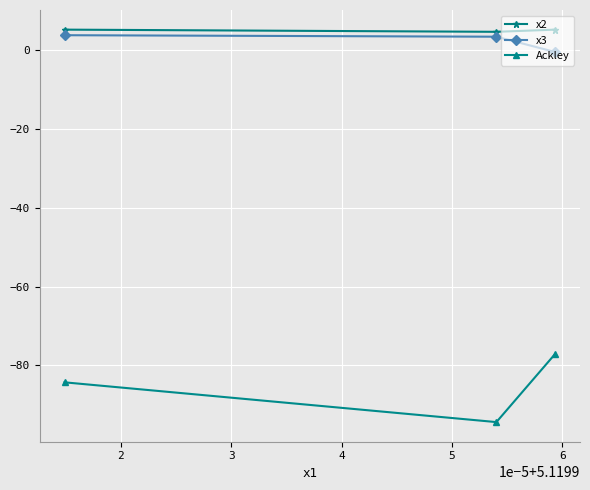

What is the sum of all x2 values?

14.8